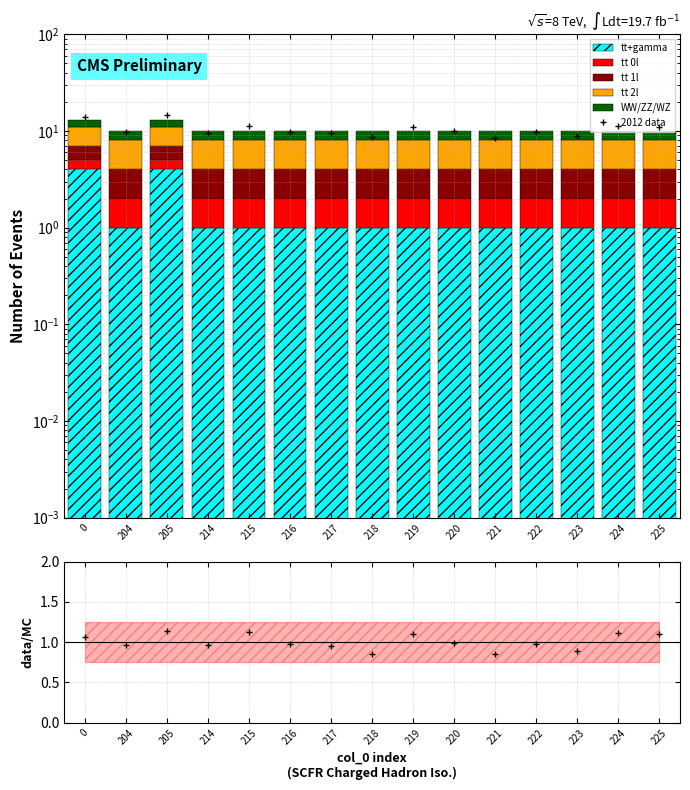

Reading left to right, extract all data points from this chart.

tt+gamma: 0=4	204=1	205=4	214=1	215=1	216=1	217=1	218=1	219=1	220=1	221=1	222=1	223=1	224=1	225=1
tt 0l: 0=1	204=1	205=1	214=1	215=1	216=1	217=1	218=1	219=1	220=1	221=1	222=1	223=1	224=1	225=1
tt 1l: 0=2	204=2	205=2	214=2	215=2	216=2	217=2	218=2	219=2	220=2	221=2	222=2	223=2	224=2	225=2
tt 2l: 0=4	204=4	205=4	214=4	215=4	216=4	217=4	218=4	219=4	220=4	221=4	222=4	223=4	224=4	225=4
WW/ZZ/WZ: 0=2	204=2	205=2	214=2	215=2	216=2	217=2	218=2	219=2	220=2	221=2	222=2	223=2	224=2	225=2